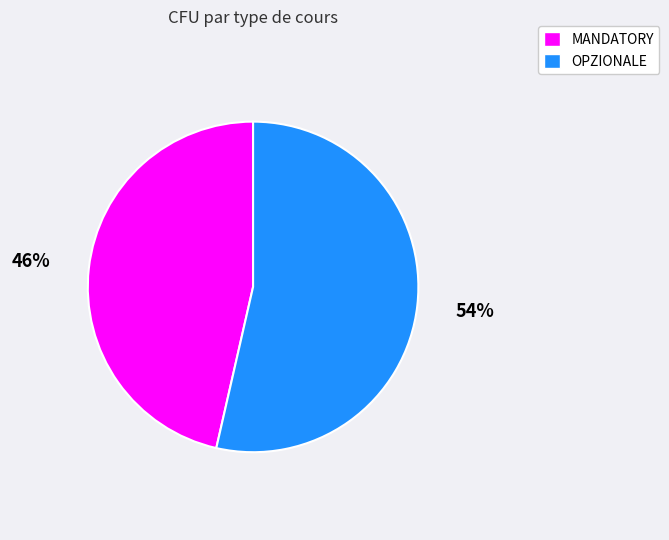

Does any single category account for the majority?

Yes